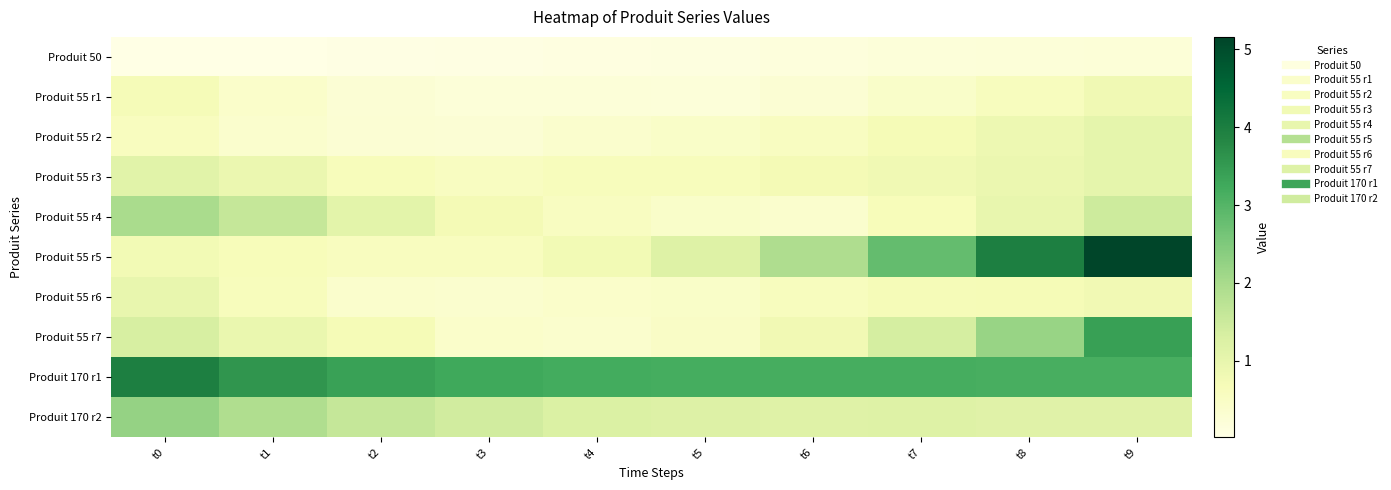

How many distinct data groups are displayed?

10